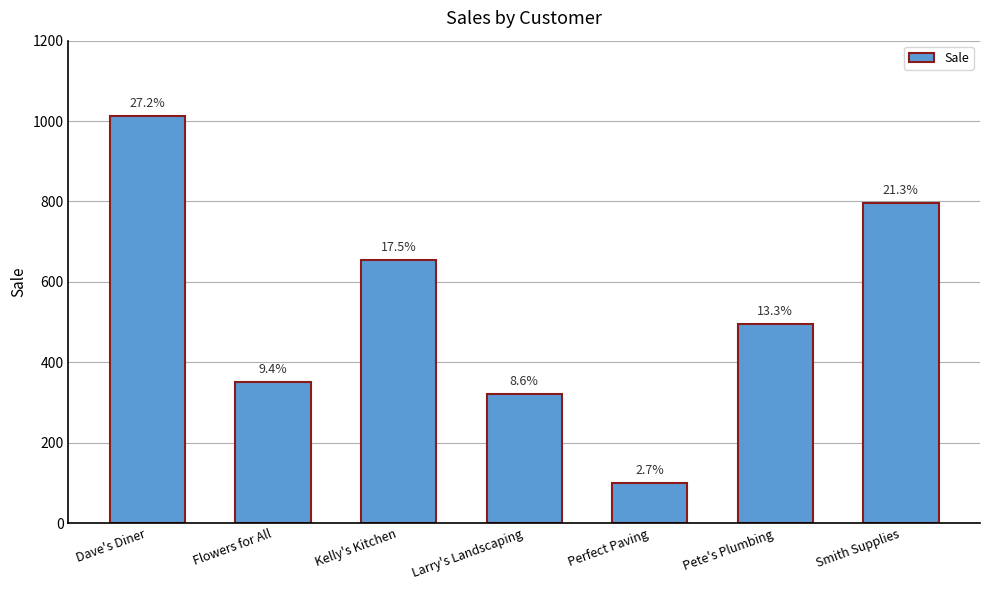

Is it true that the value at Kelly's Kitchen is 654?

True